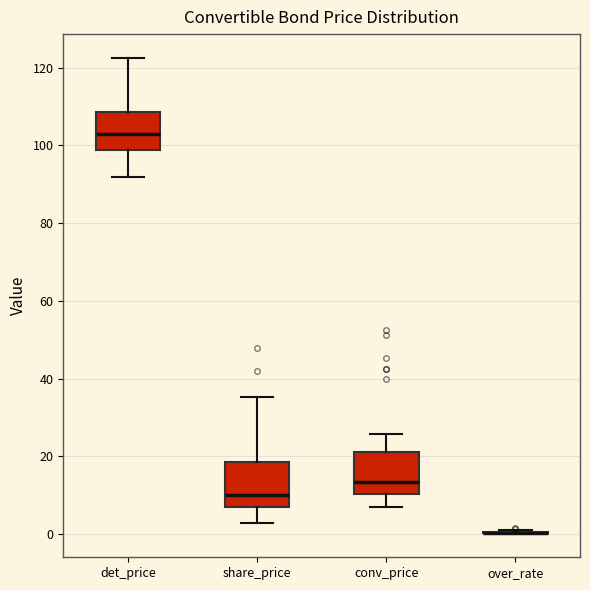

Reading left to right, transcribe this box plot: for each box, give where its median line is, the range the box spans, and where its two whiskers end, as read against the y-axis. The values are not printed on the chart, so give them approximately, as read against the axis.

det_price: median 104, box 98 to 108, whiskers 92 to 122
share_price: median 10, box 8 to 18, whiskers 2 to 36
conv_price: median 14, box 10 to 22, whiskers 6 to 26
over_rate: box collapsed to a line at 0, whiskers 0 to 0